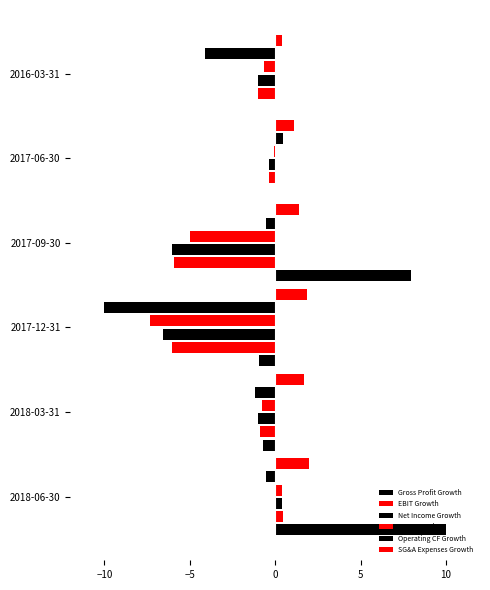

How many categories are shown in the chart?

6